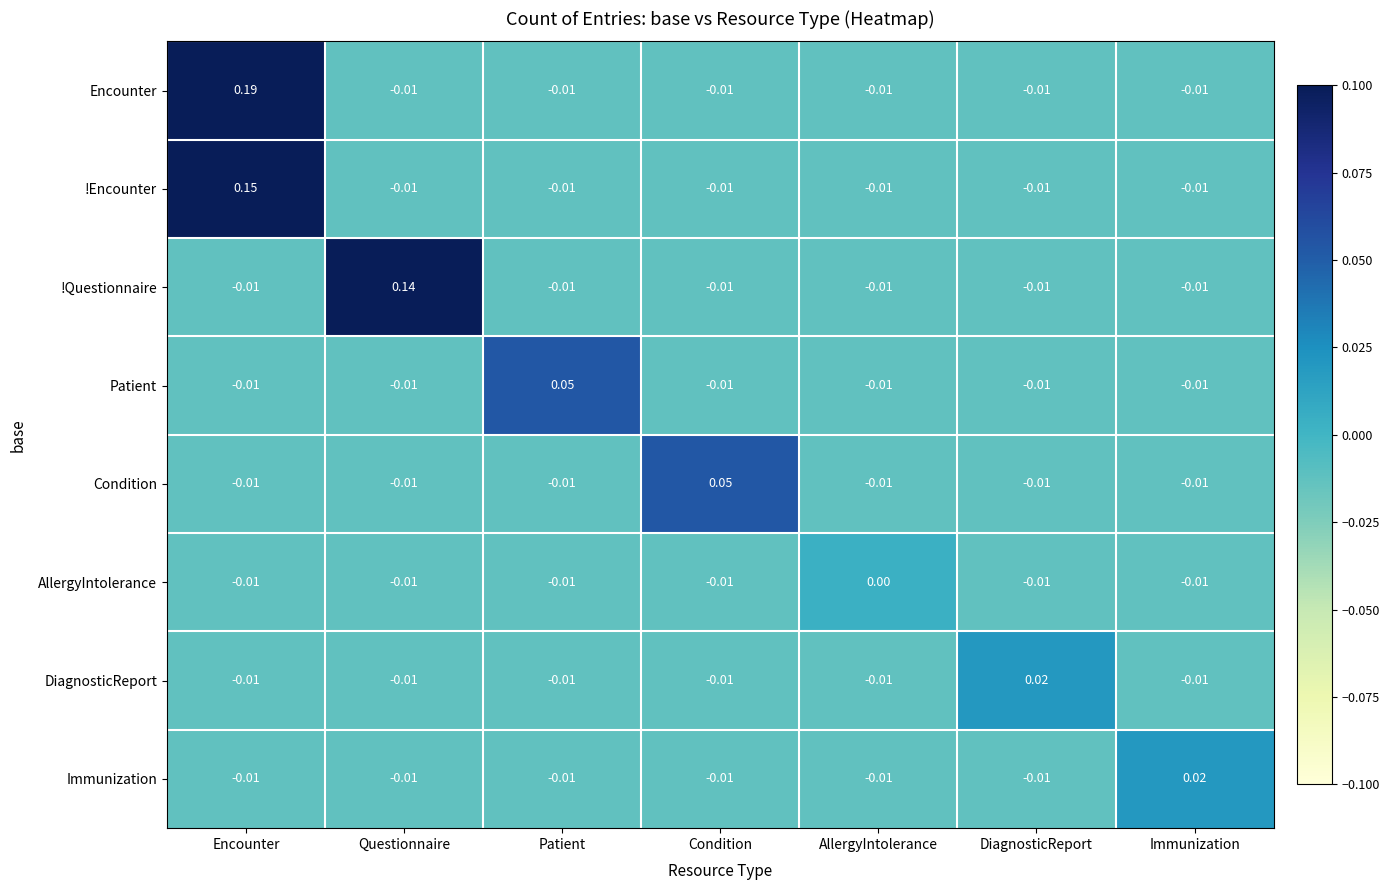

Which series has the largest total across all categories?

Encounter